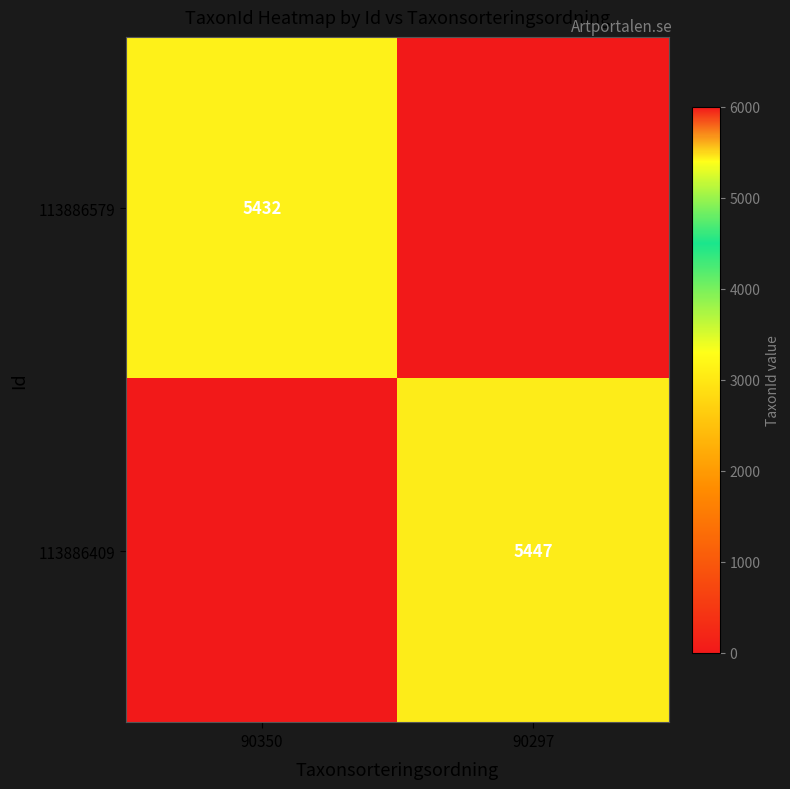

The value of 113886409 at 90297 is 5447. True or false?

True